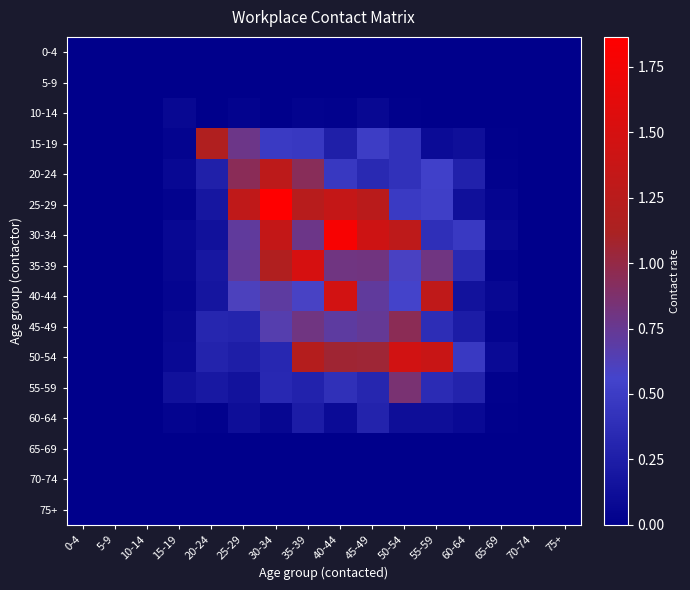

Which series has the largest total across all categories?

30-34